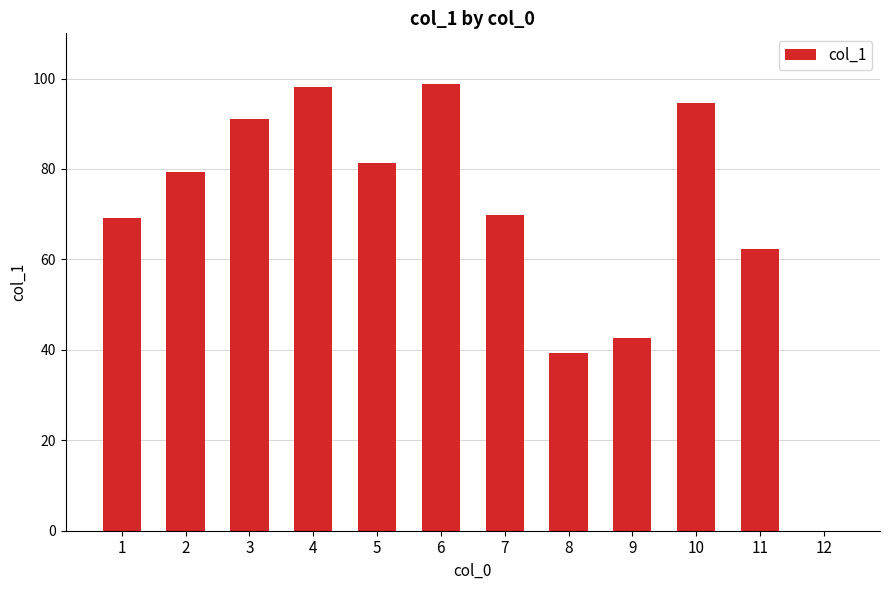

At which label is the value closest to 49?

9